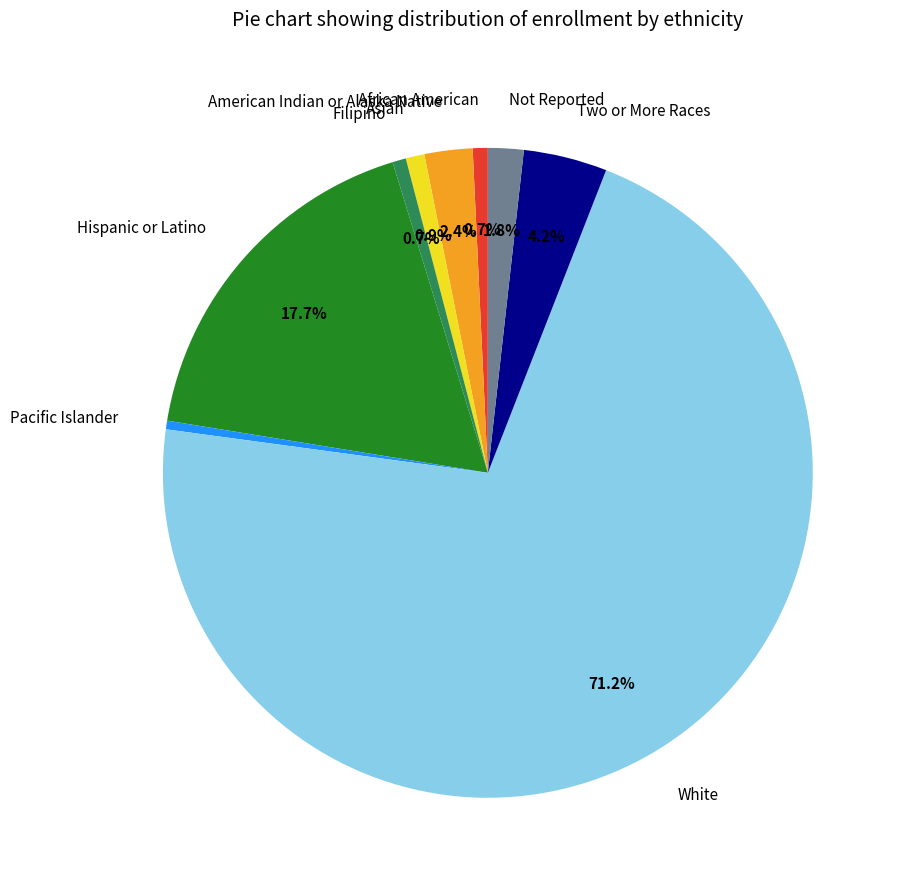

Count the number of slices in the pie.

9